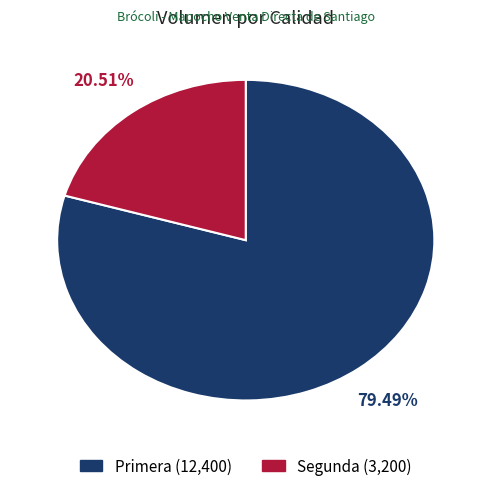

To the nearest percent, what is the difference between the Primera and Segunda slice percentages?

59%